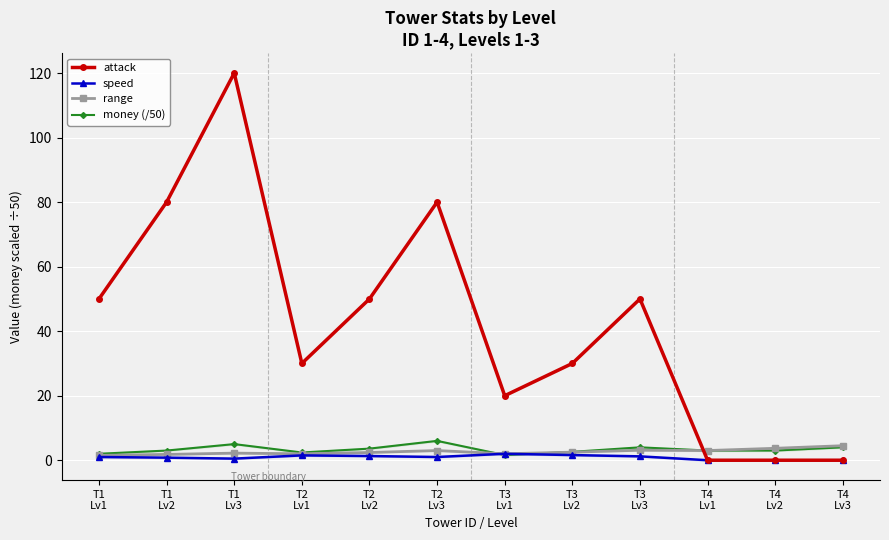

What is the value of the money (/50) point at the 6th from the left?

6.0